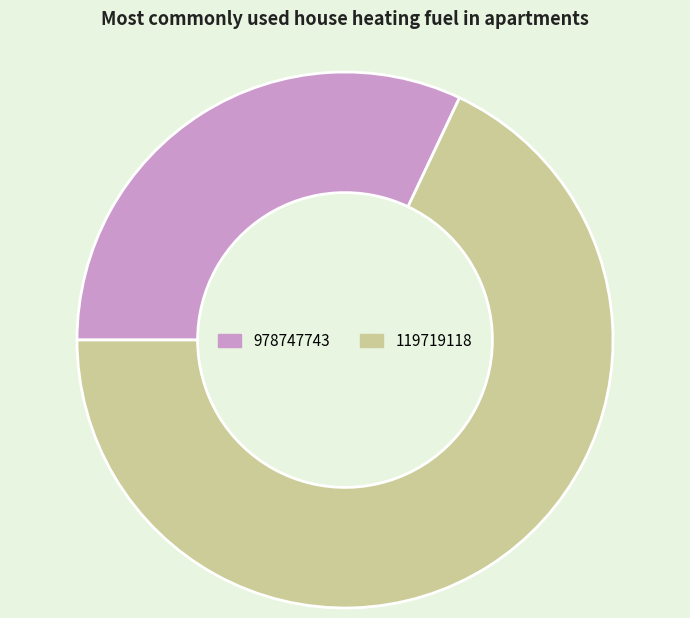

How many segments does this pie chart have?

2